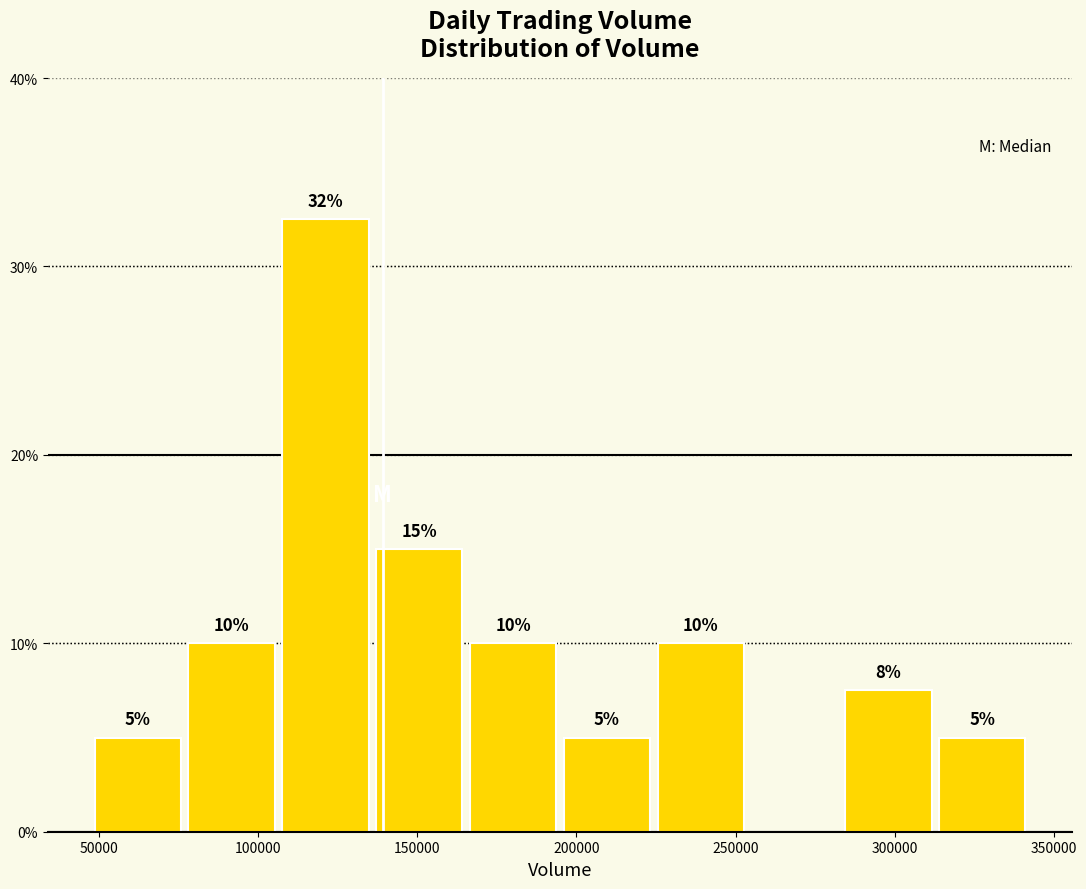

Which range on the x-axis has the tallest bar?

105000 to 135000